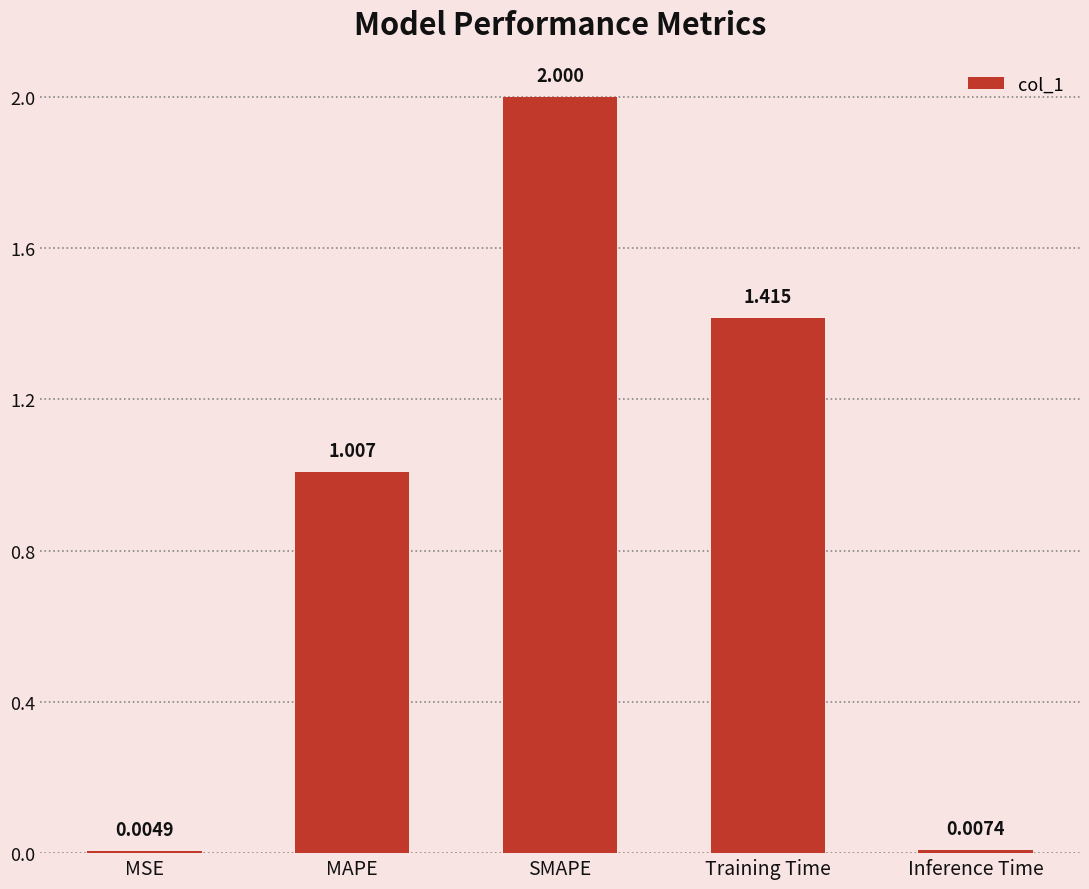

At which label is the value closest to 1?

MAPE